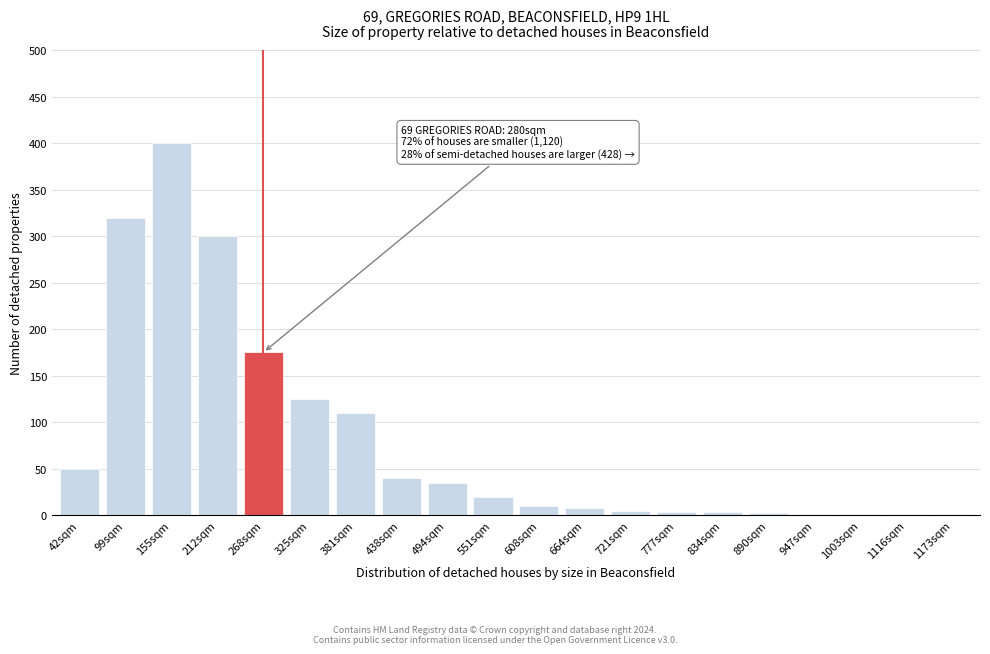

What is the change in value from 99sqm to 212sqm?

-20